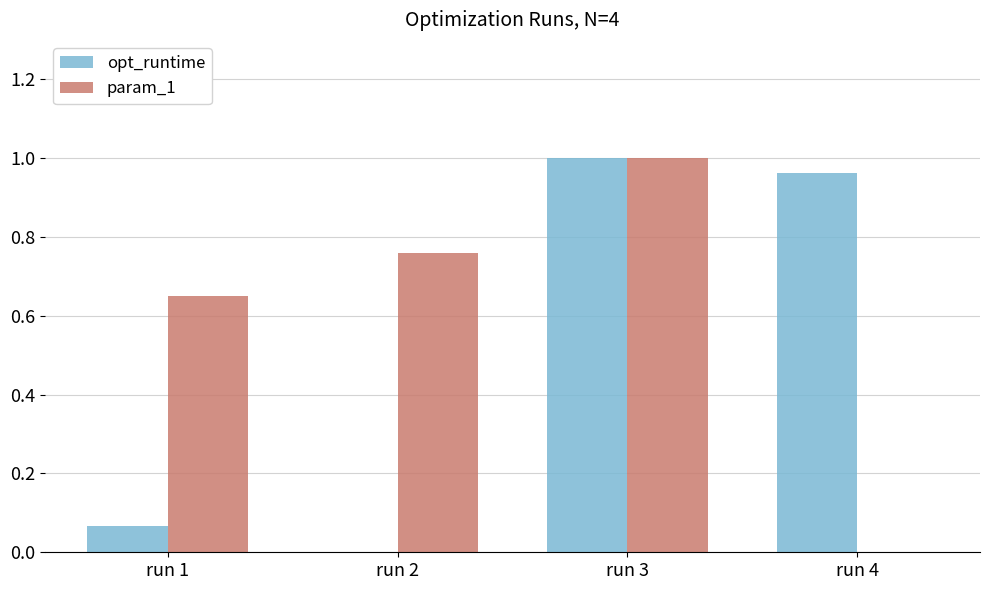

The value of opt_runtime at run 3 is 0.3. True or false?

False